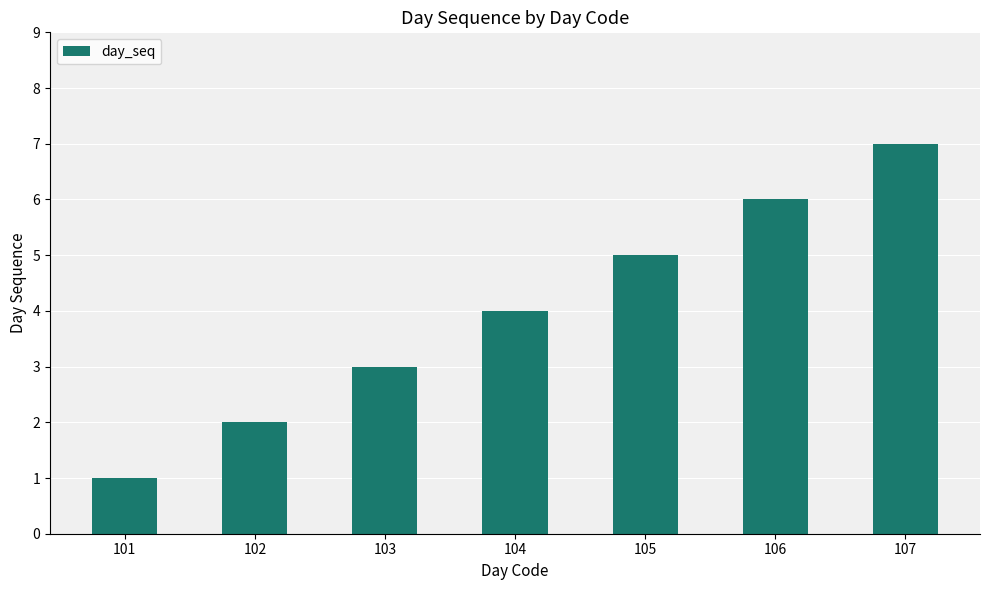

Does the chart contain any negative values?

No